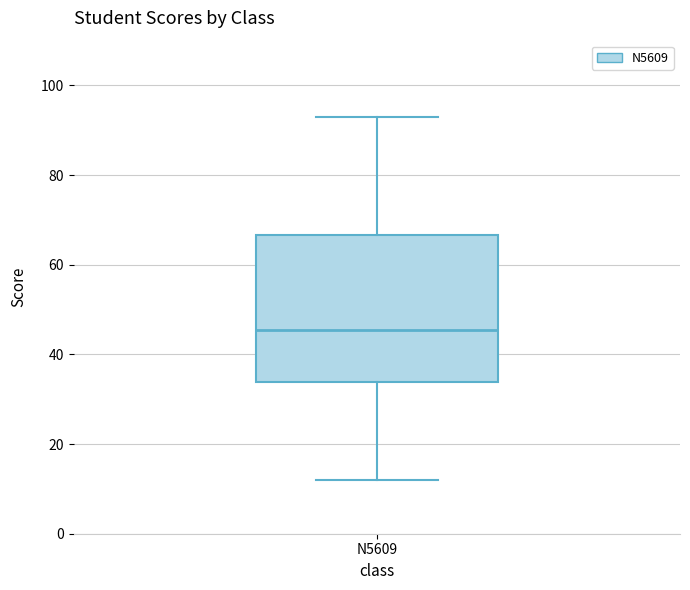

Where does the median line of the box for N5609 sit on the y-axis? The values are not printed on the chart, so give them approximately, as read against the axis.

46